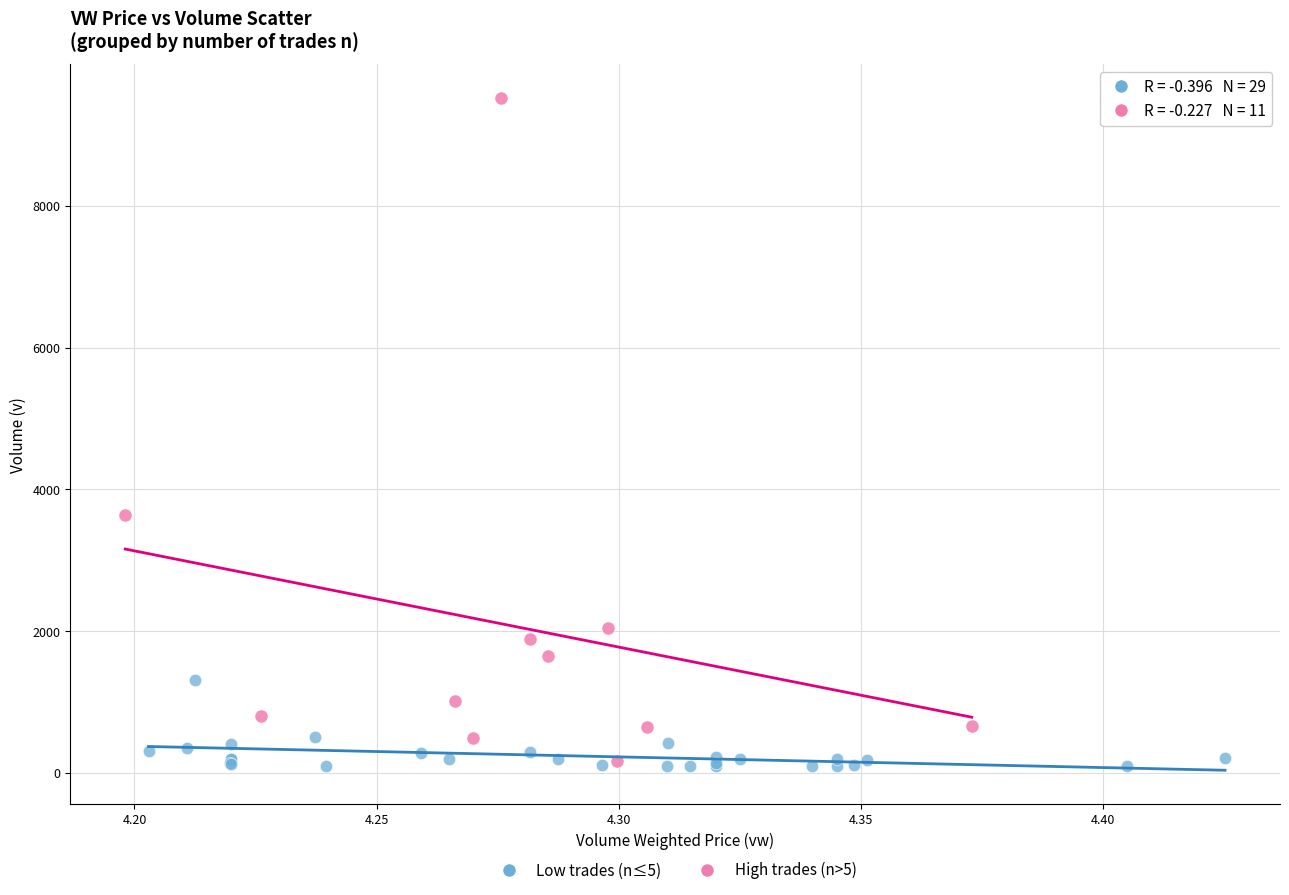

Which series contains the highest Y value?

High trades (n>5)